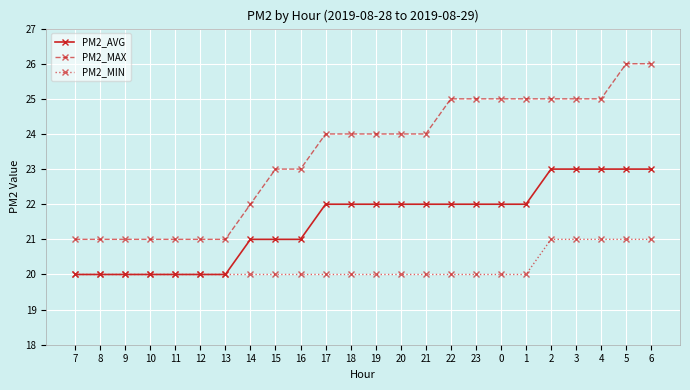

What is the label of the 1st point from the right?

6